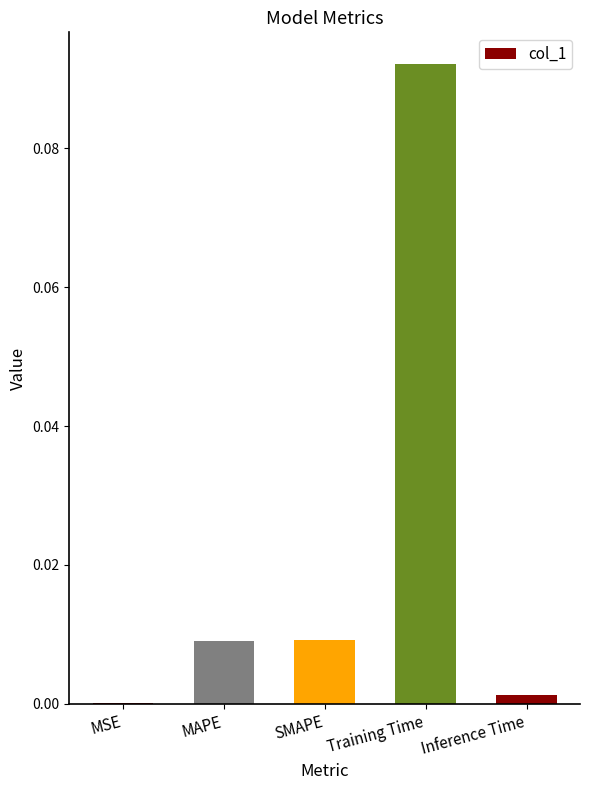

Which has a higher value, Training Time or SMAPE?

Training Time